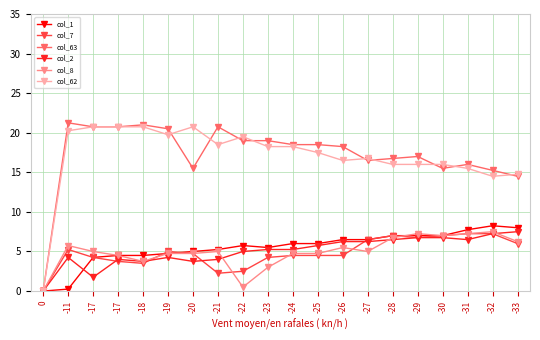

At which label does col_63 first exceed 18?

-11